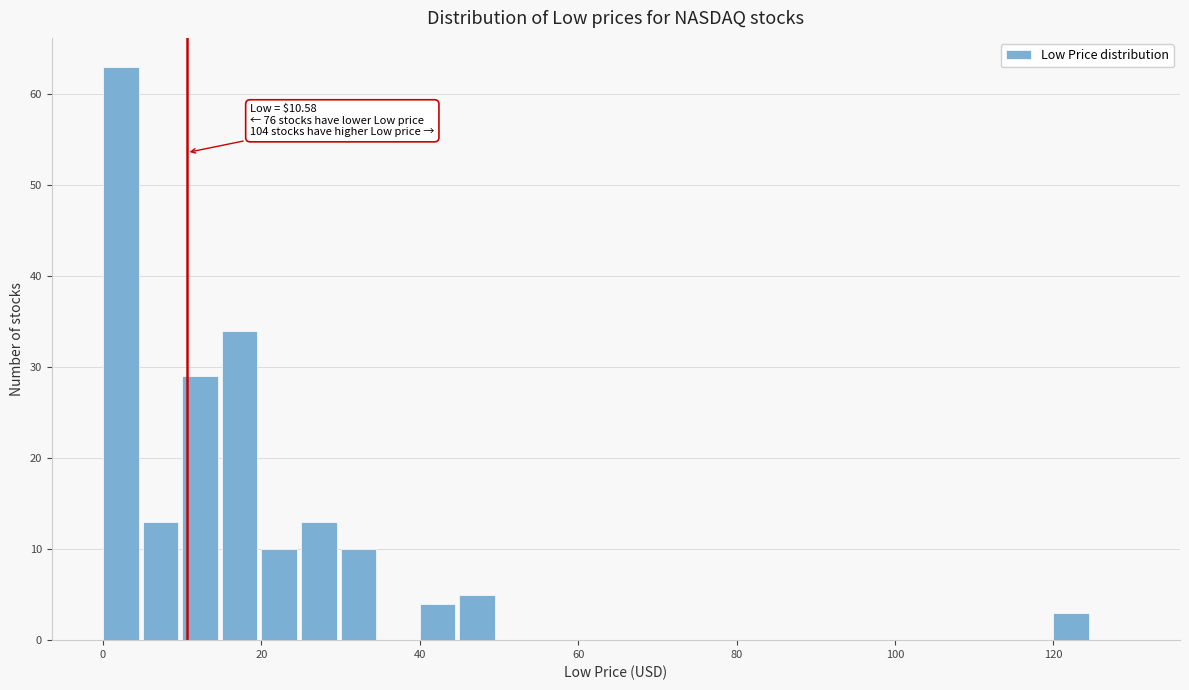

Around what value on the x-axis is the tallest bar? Give the approximate position of its centre, as read against the axis.

2